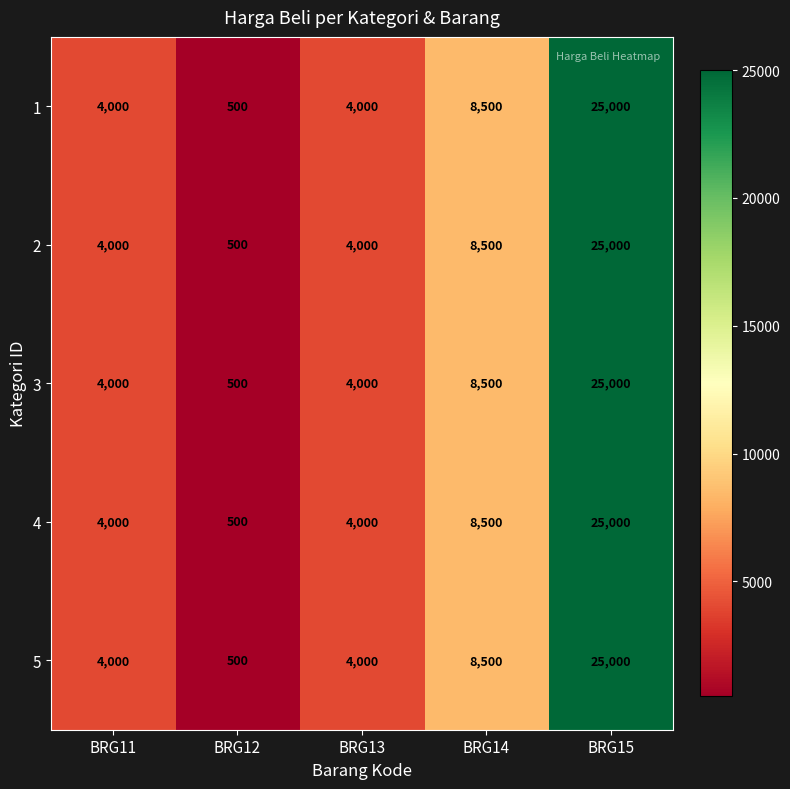

What is the difference between the maximum and minimum values in the 3 series?

24500